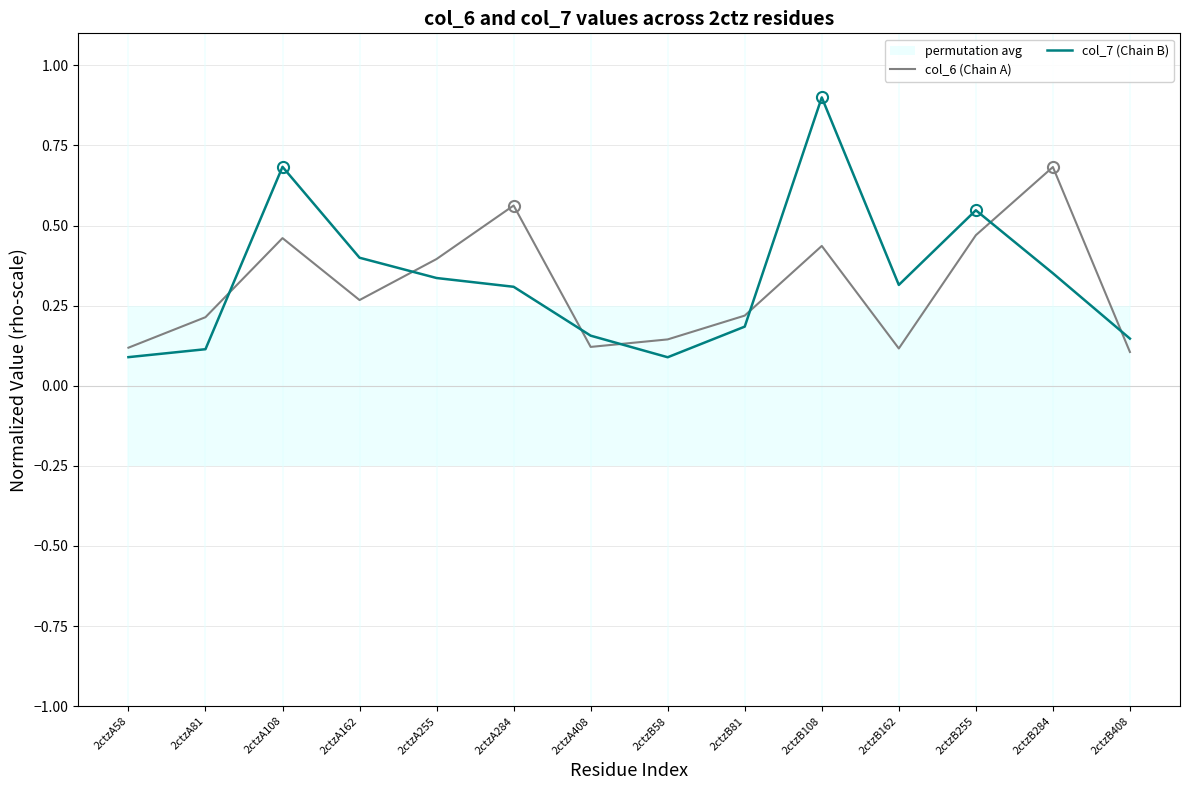

At 2ctzA255, list the series in order from largest to smallest.

col_6 (Chain A), col_7 (Chain B)